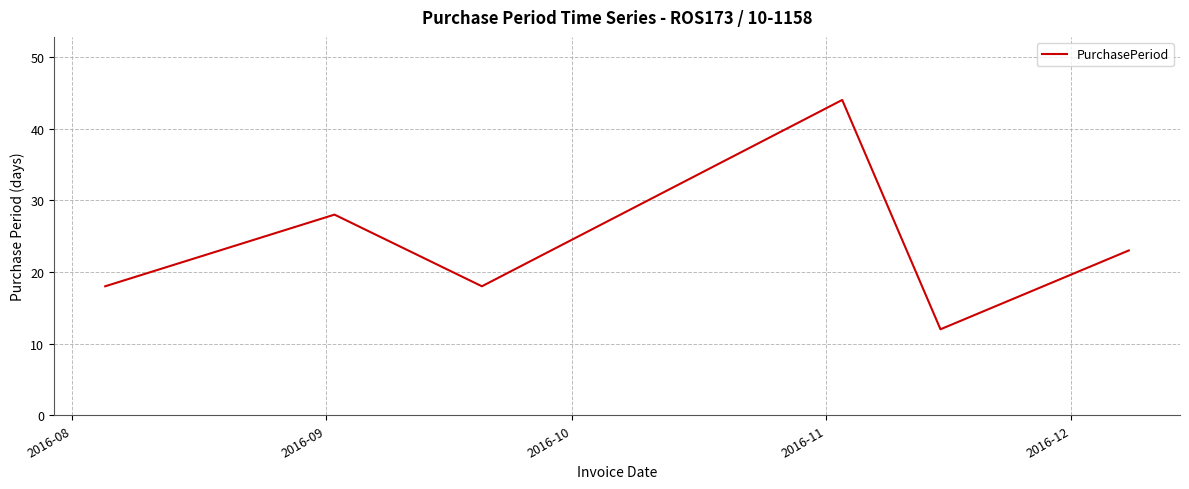

True or false: there are more than 2 points higher than both neighbors.

False